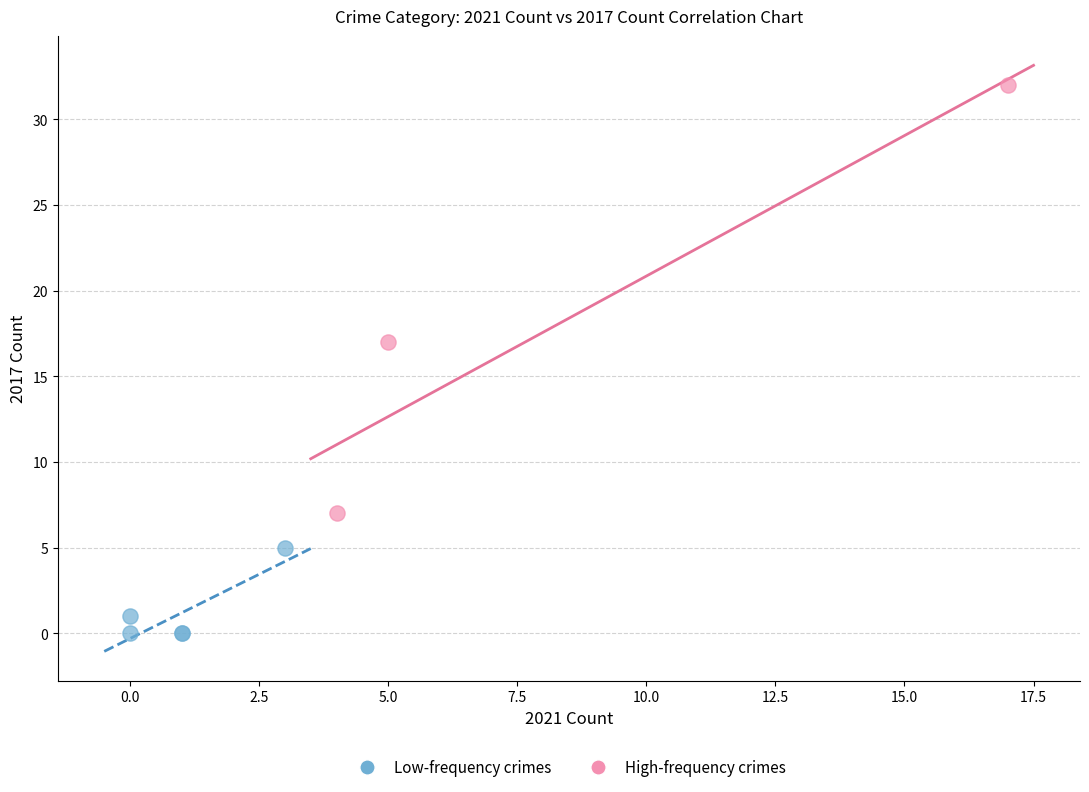

Which series contains the highest Y value?

High-frequency crimes